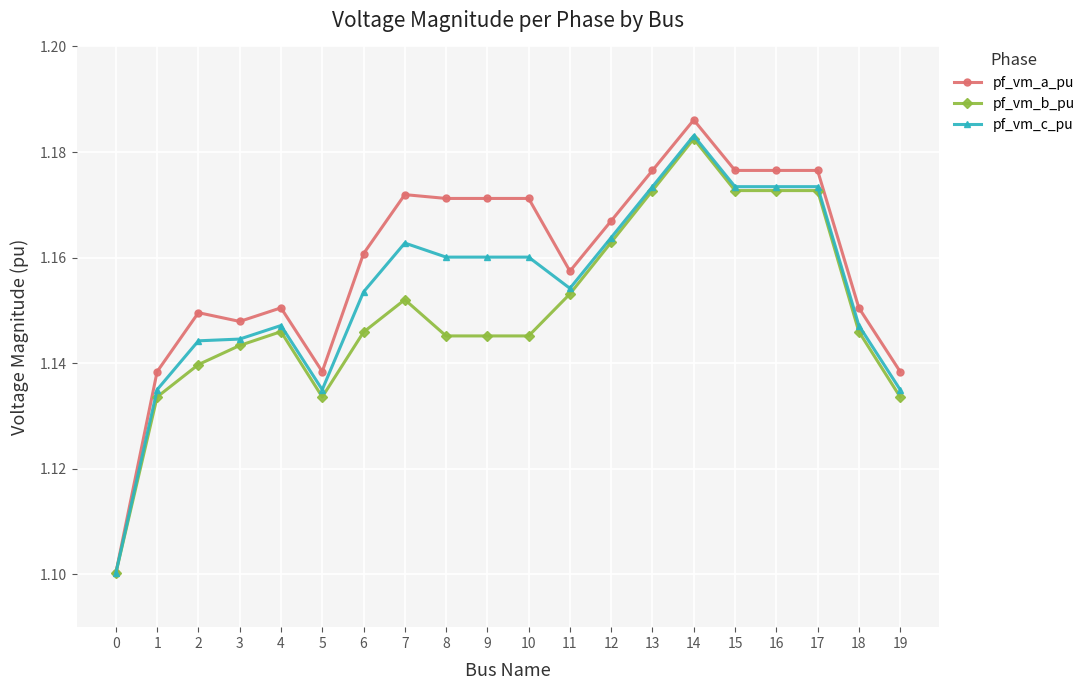

Which label corresponds to the largest value in the chart?

14